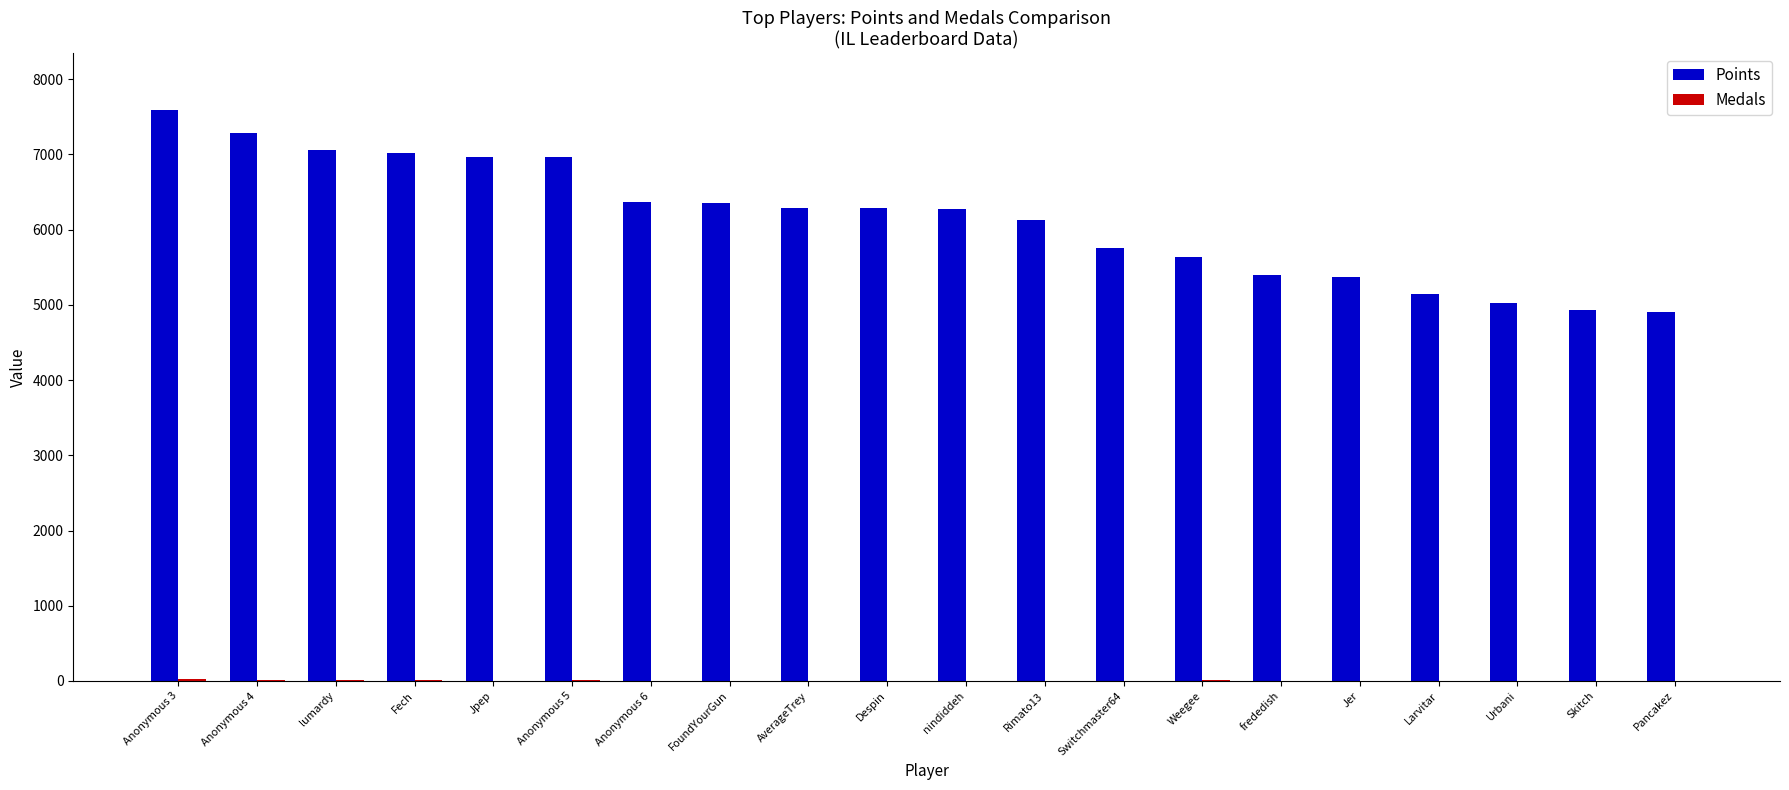

Which label corresponds to the largest value in the chart?

Anonymous 3